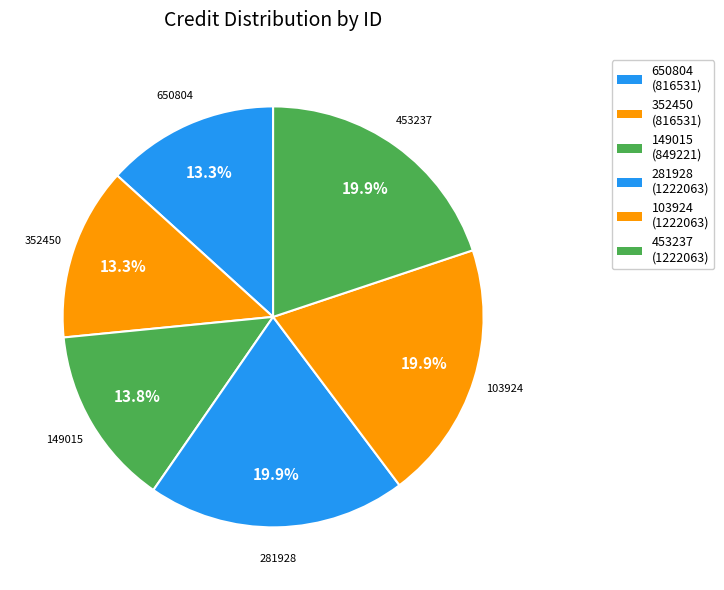

Approximately how many times larger is the value at 103924 compared to 352450?

1.5